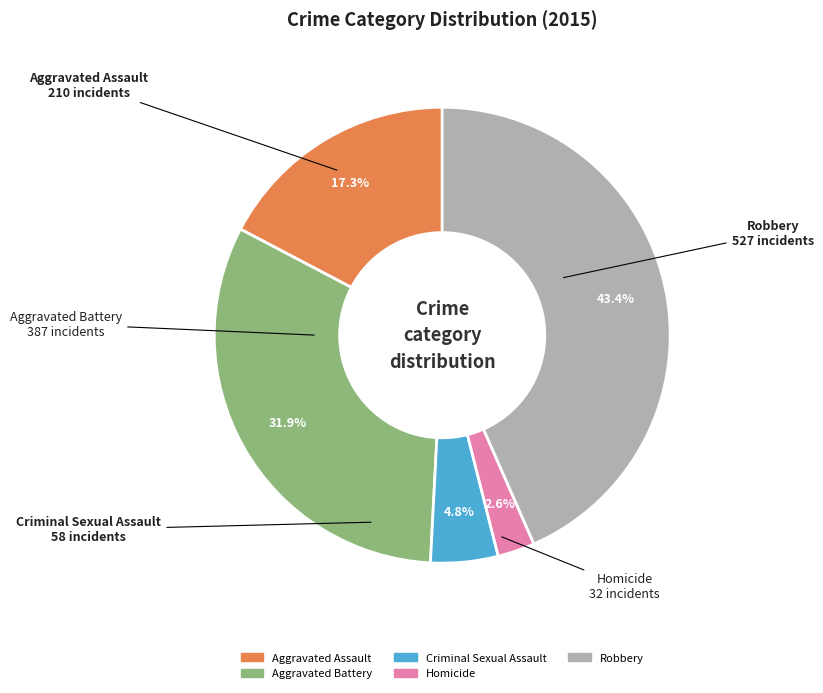

Is there a majority slice in this chart?

No